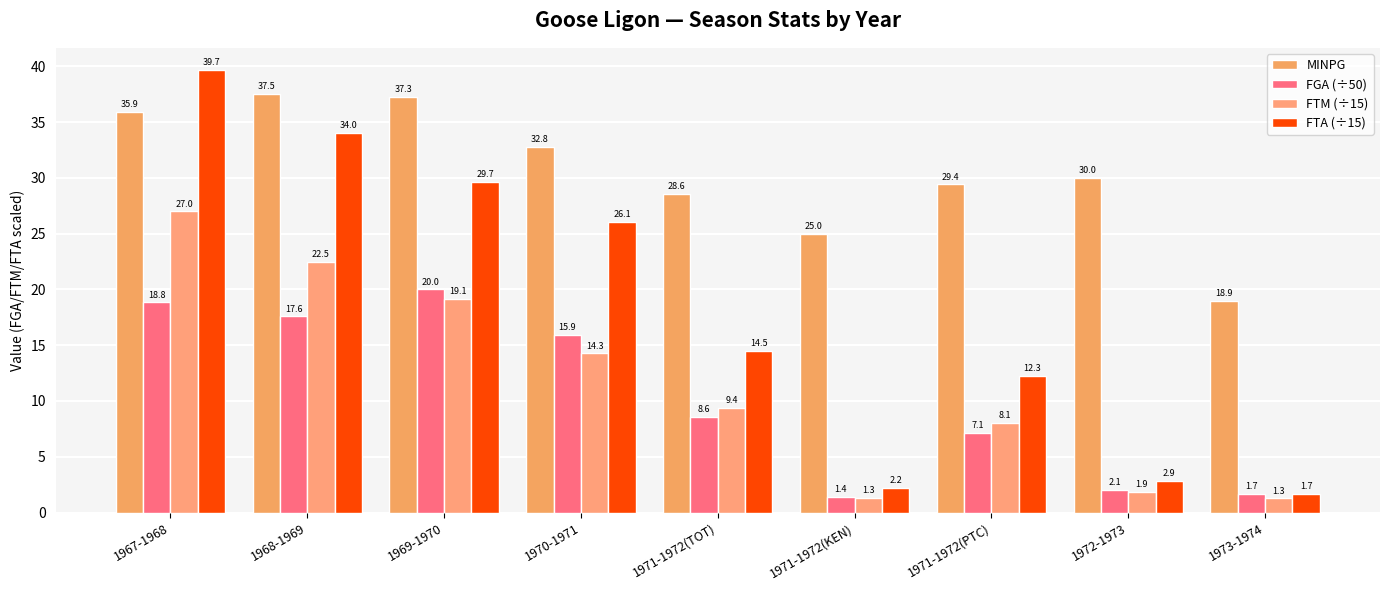

What is the value of the FTA (÷15) bar at the 9th from the left?

1.7